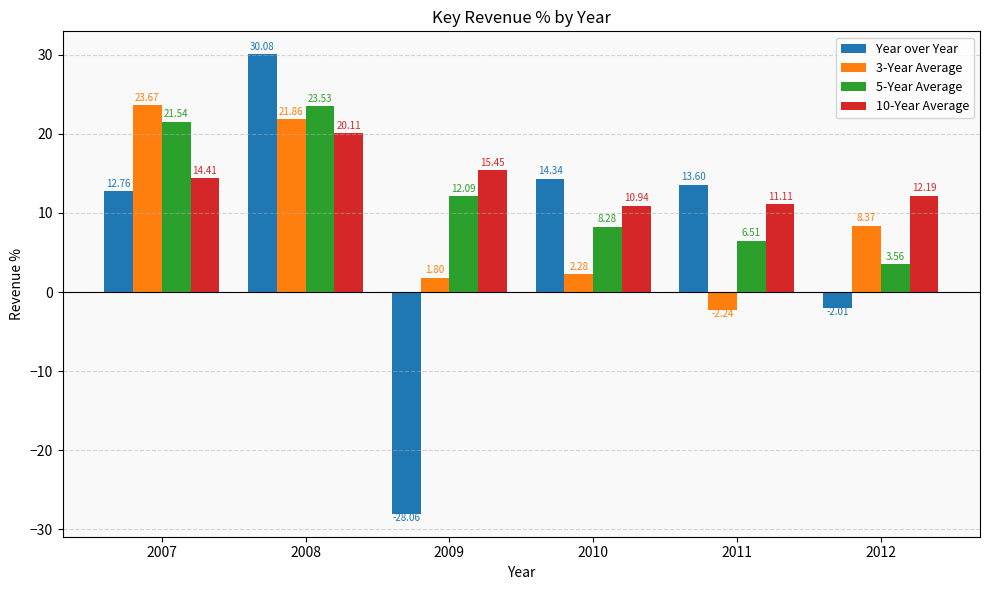

What is the difference between the second highest and second lowest values in the 10-Year Average series?

4.3